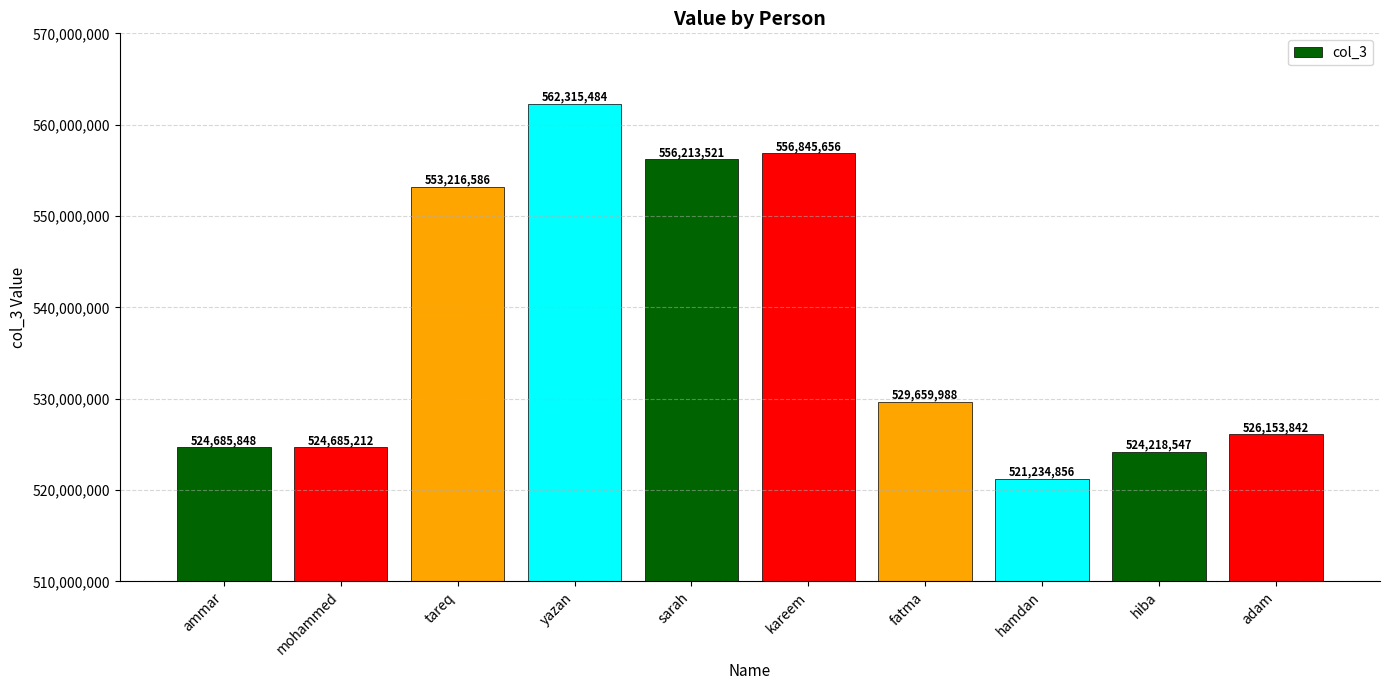

What position from the right is tareq?

8